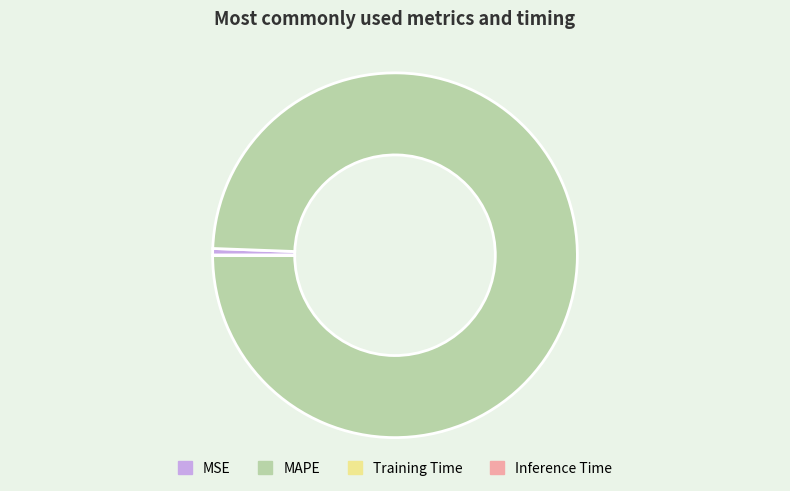

Does any single category account for the majority?

Yes